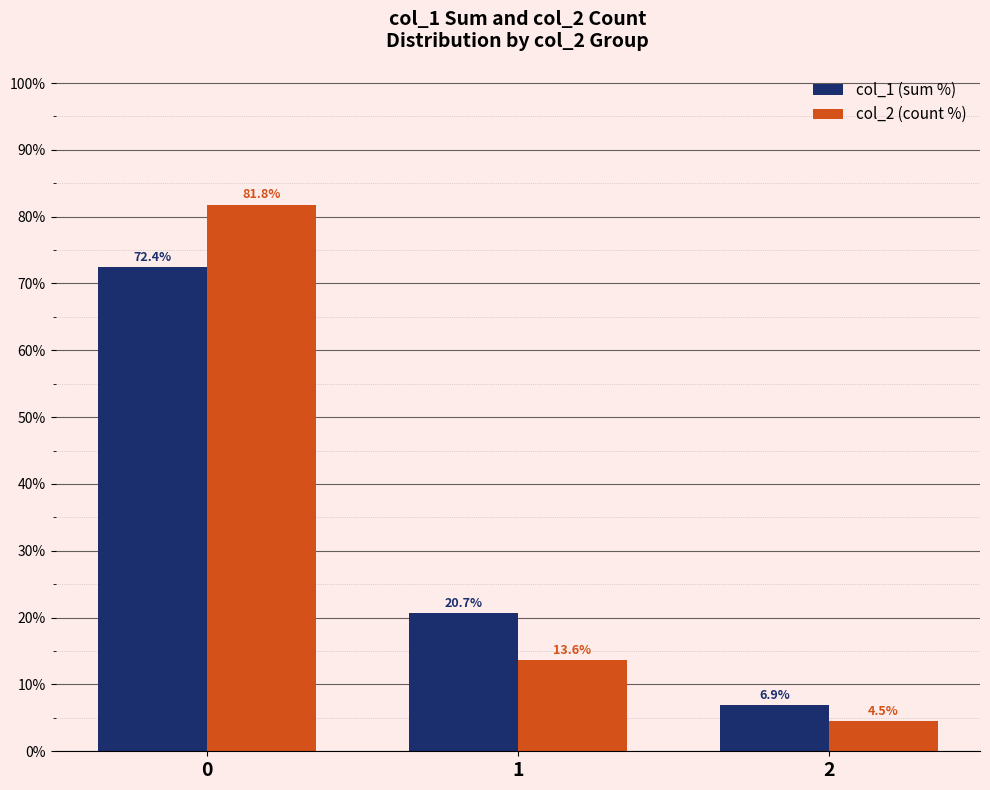

Is it true that col_1 (sum %) equals 72.4 at 0?

True